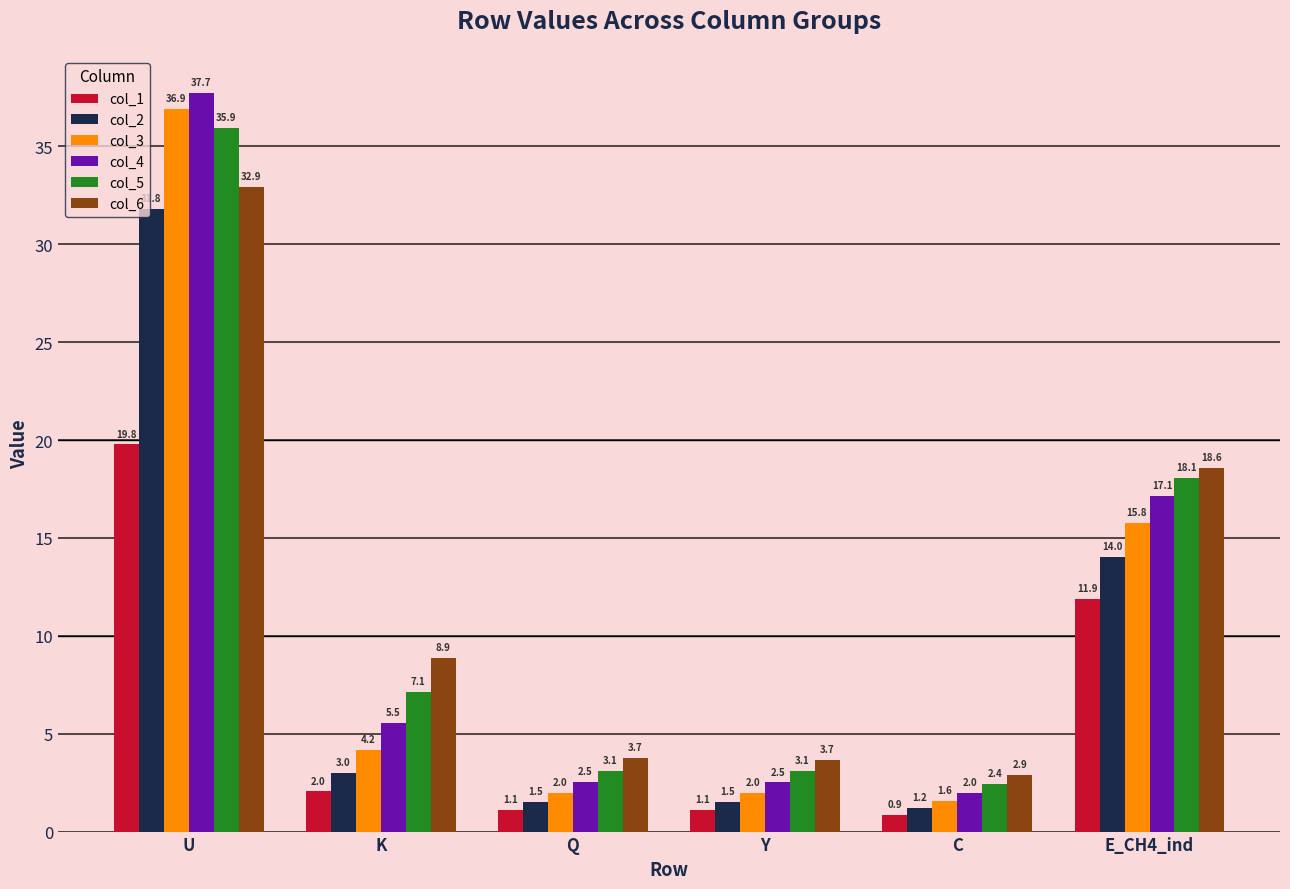

Are the bars grouped side by side (vs. stacked)?

Yes